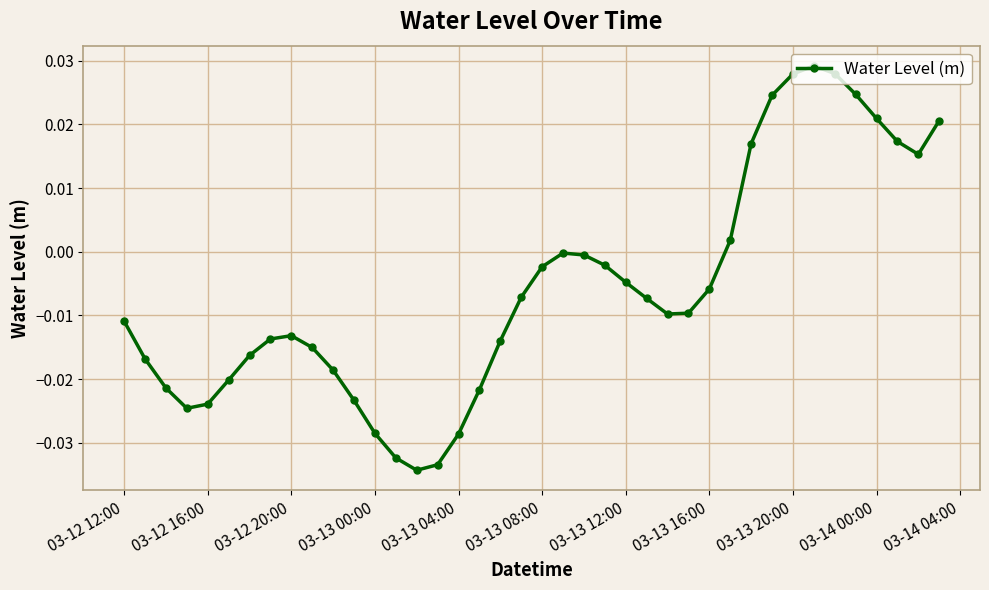

True or false: there are more than 2 points higher than both neighbors.

True